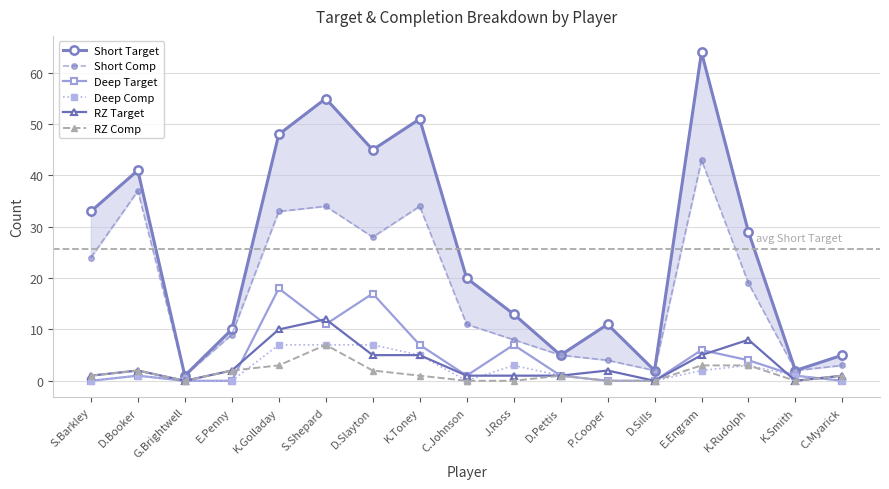

What is the sum of all Deep Comp values?

37